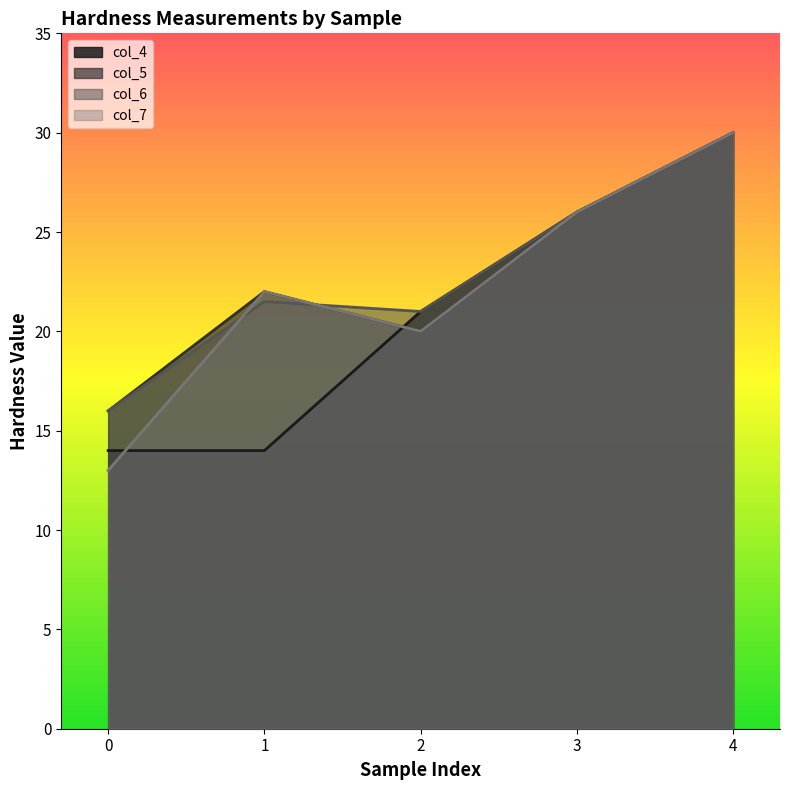

How many intersections are there between col_5 and col_4?

1